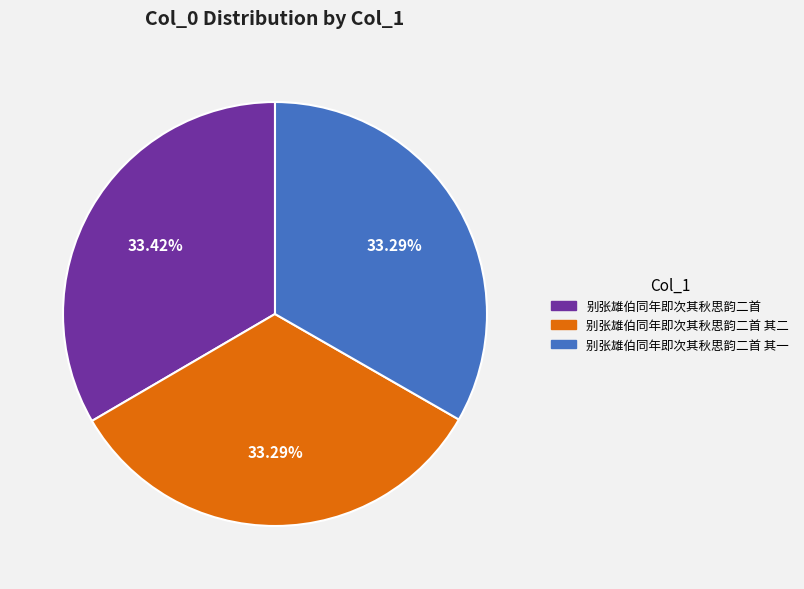

Does any single category account for the majority?

No